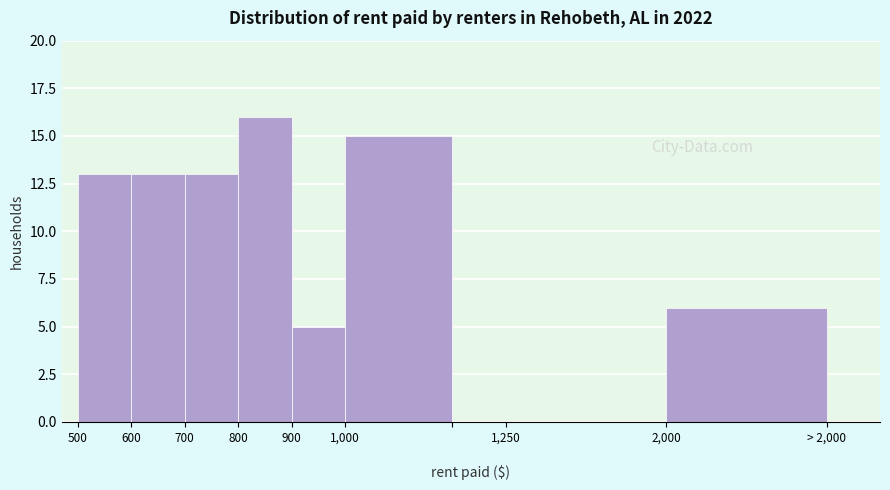

What is the change in value from 800 to 1,250?

-16